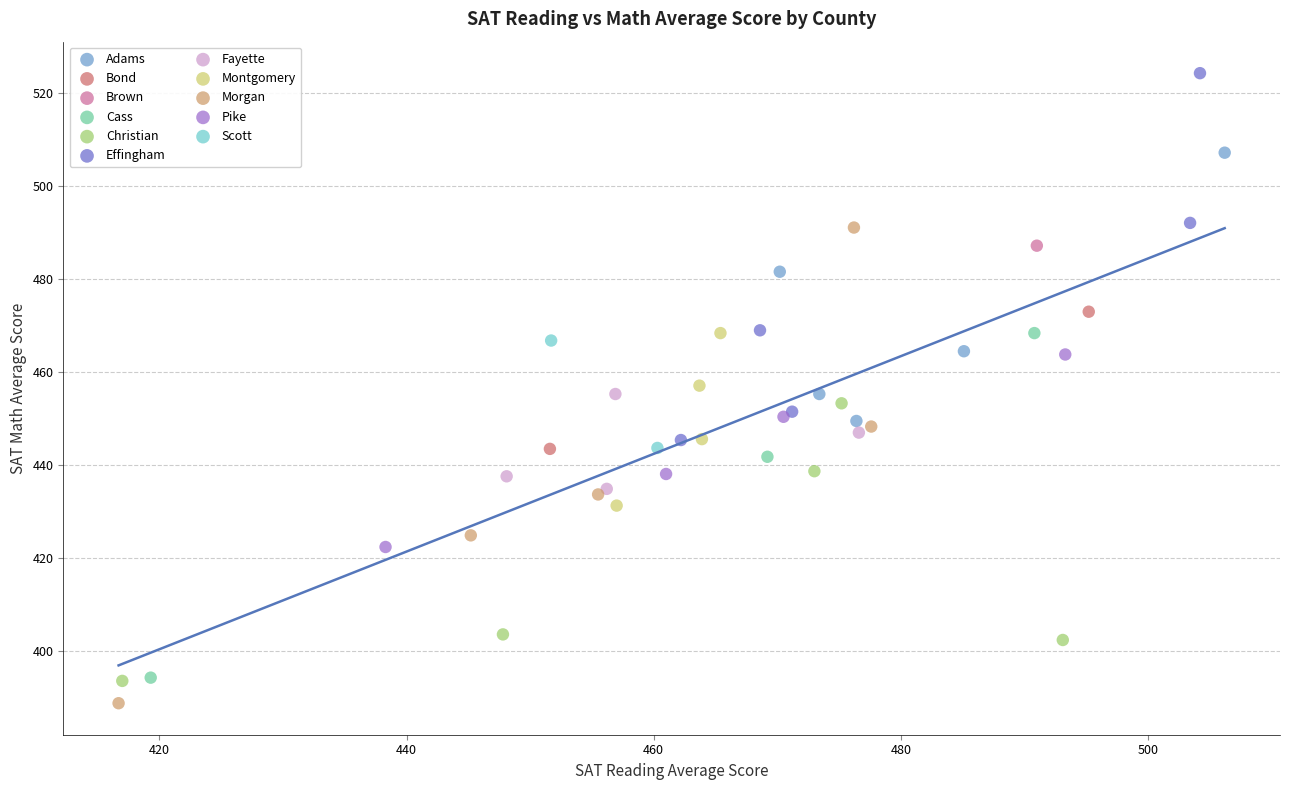

What are all the series names shown in the legend?

Adams, Bond, Brown, Cass, Christian, Effingham, Fayette, Montgomery, Morgan, Pike, Scott